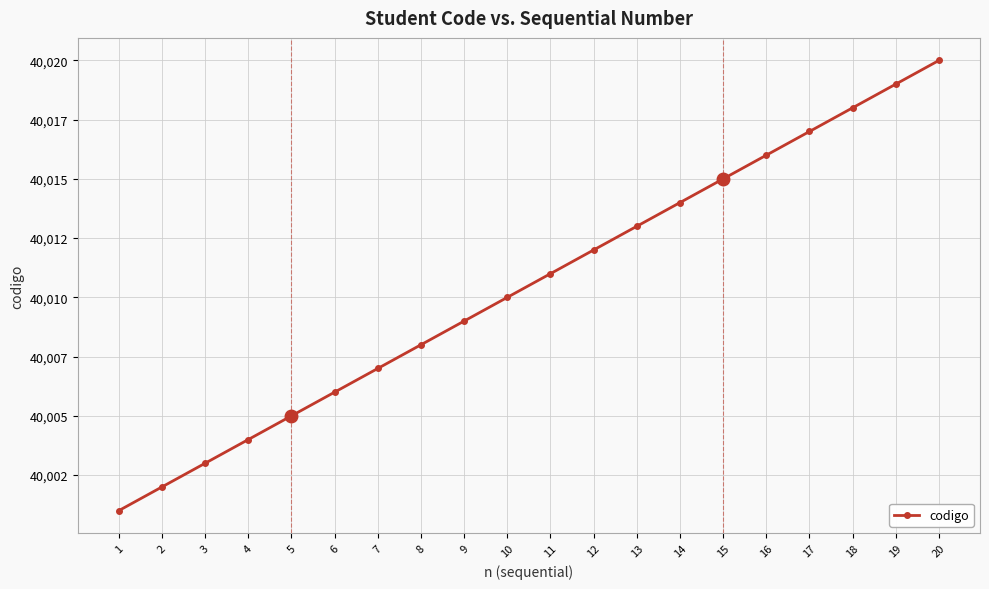

Which category has the lowest value across all series?

1